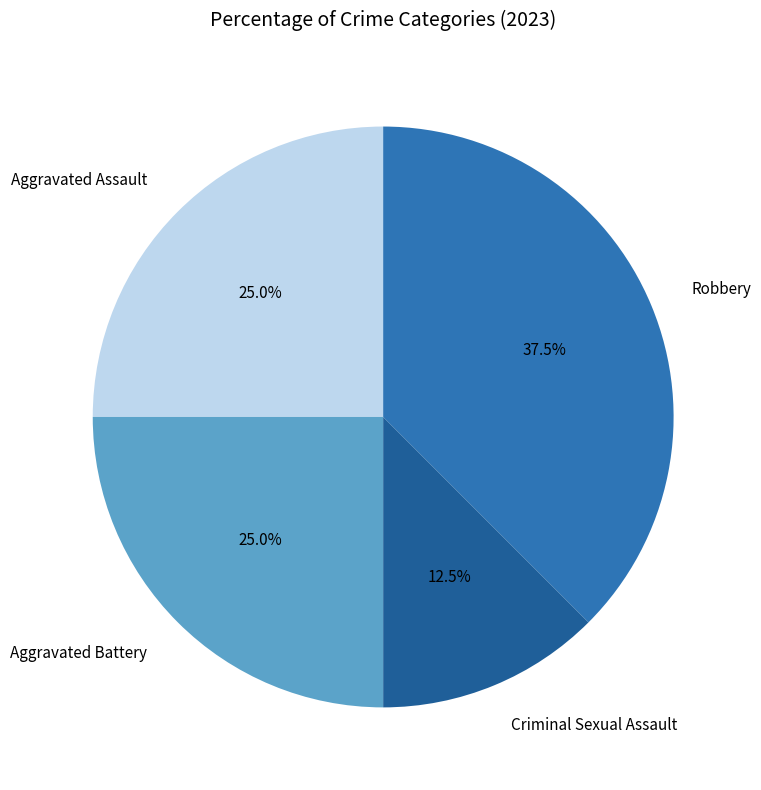

Approximately how many times larger is the value at Criminal Sexual Assault compared to Aggravated Assault?

0.5